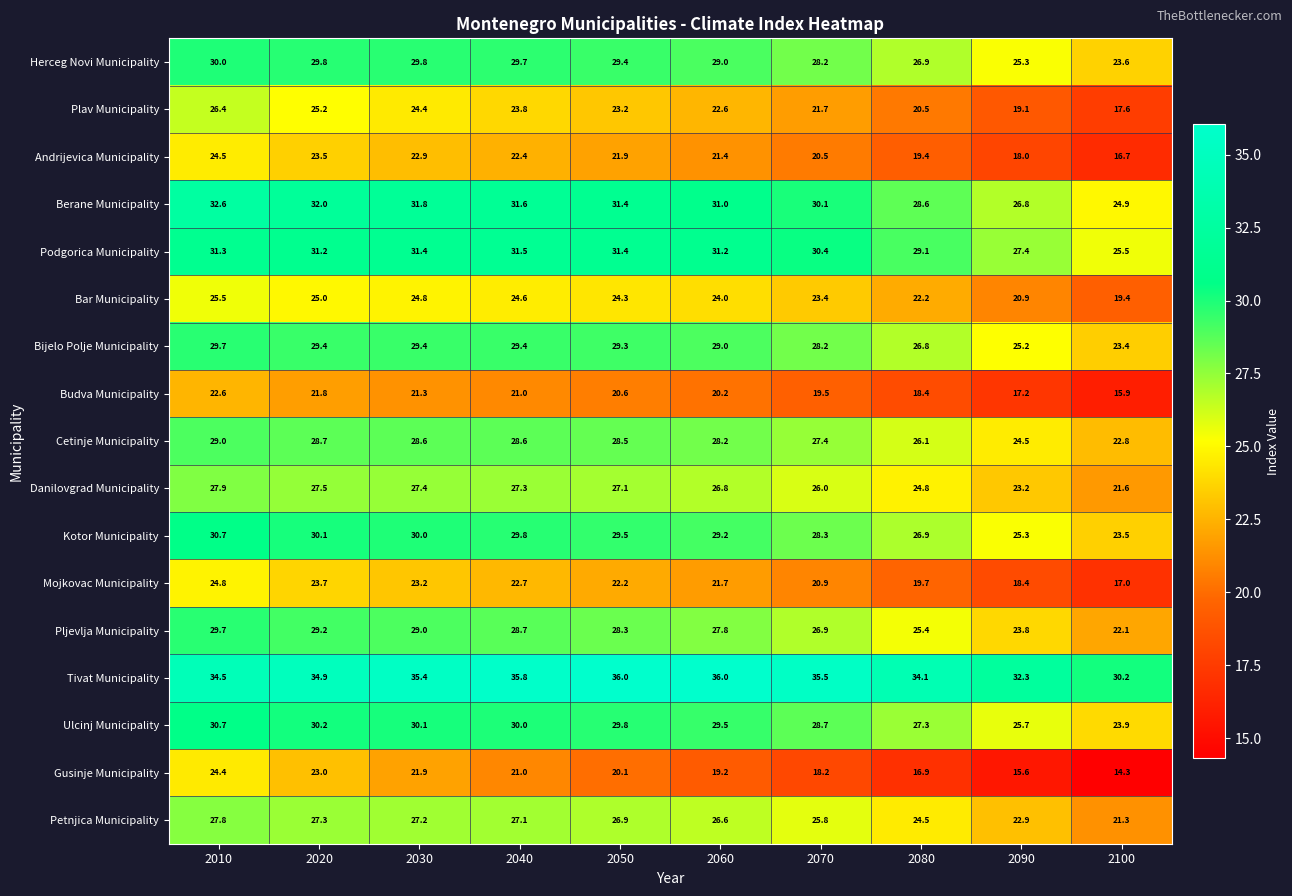

Which series changed the most between 2020 and 2050?

Gusinje Municipality